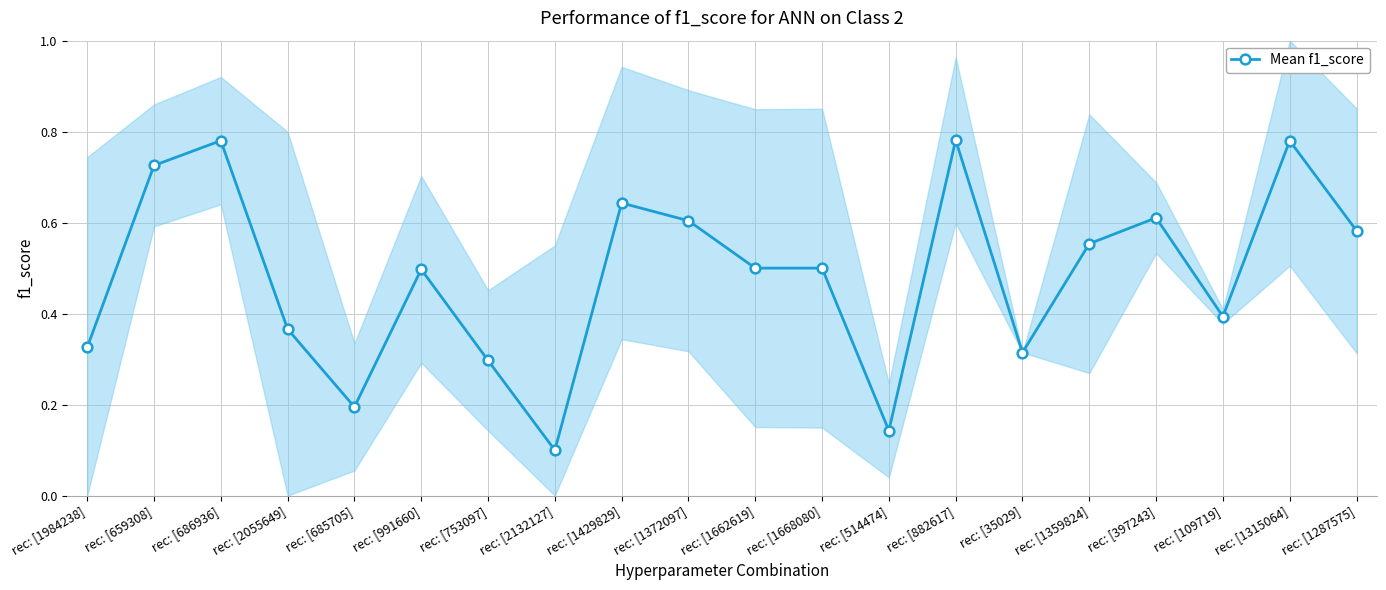

The chart shows a value of 0.4 at rec: [2055649]. True or false?

True